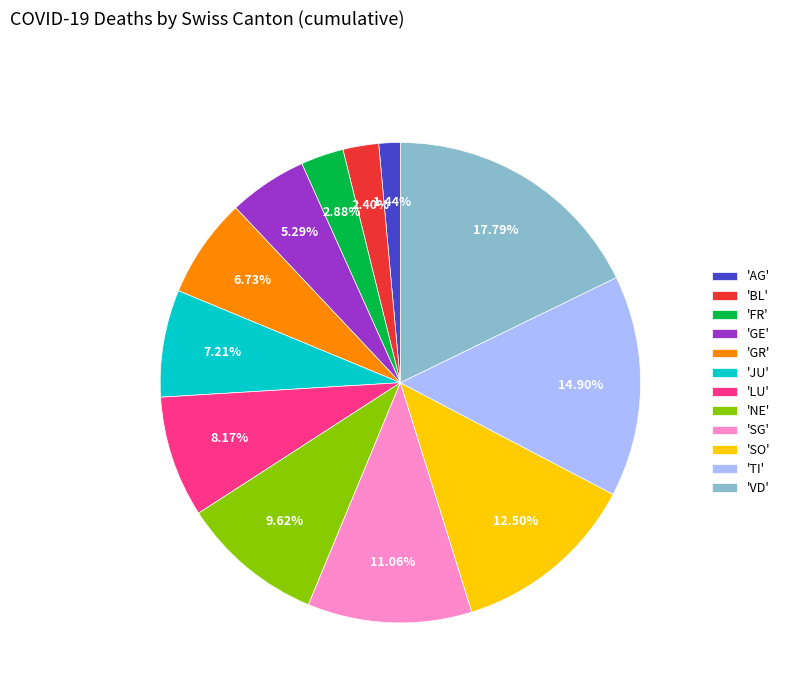

Do 'FR' and 'GE' together represent more than half of the pie?

No